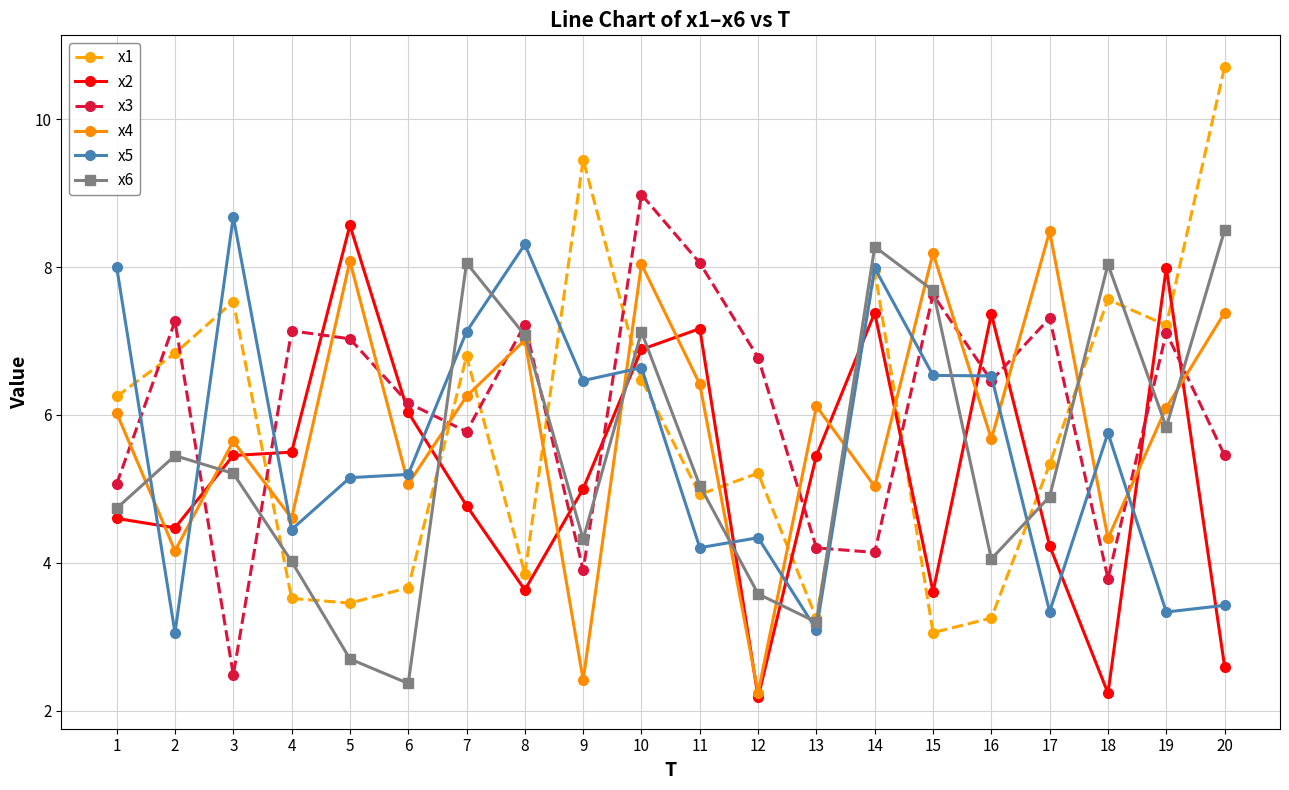

True or false: x6 has more than 0 interior local peaks.

True